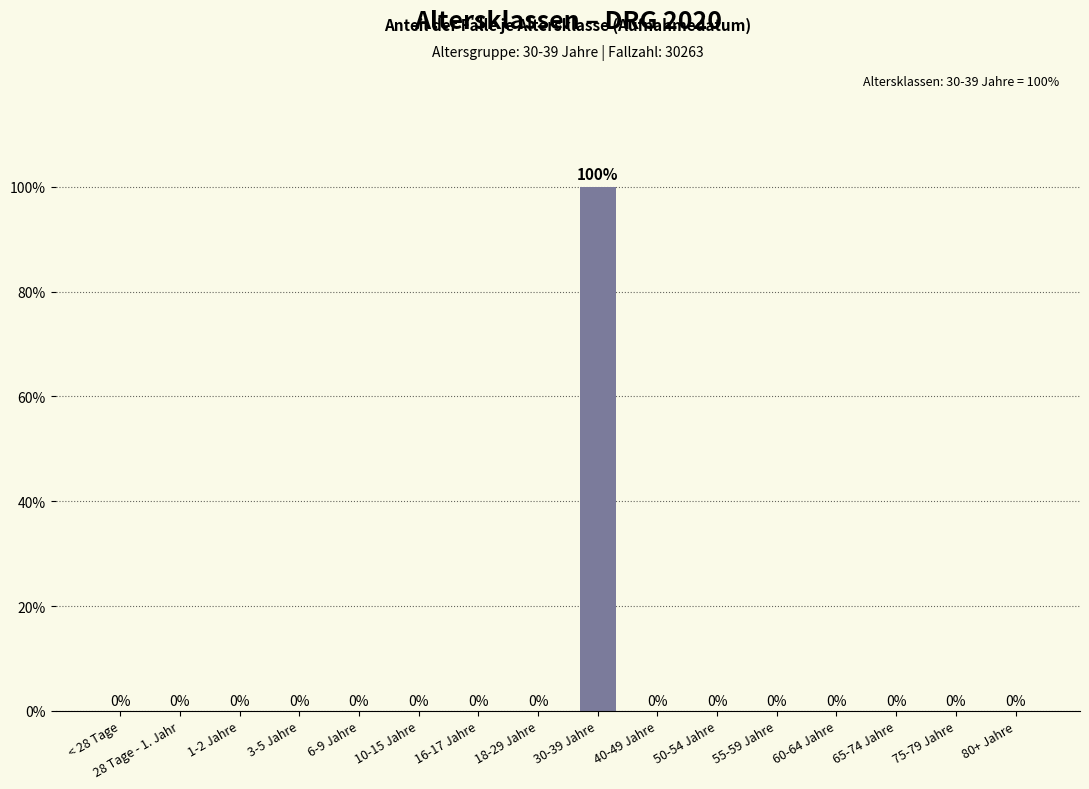

Which category has the lowest value across all series?

< 28 Tage